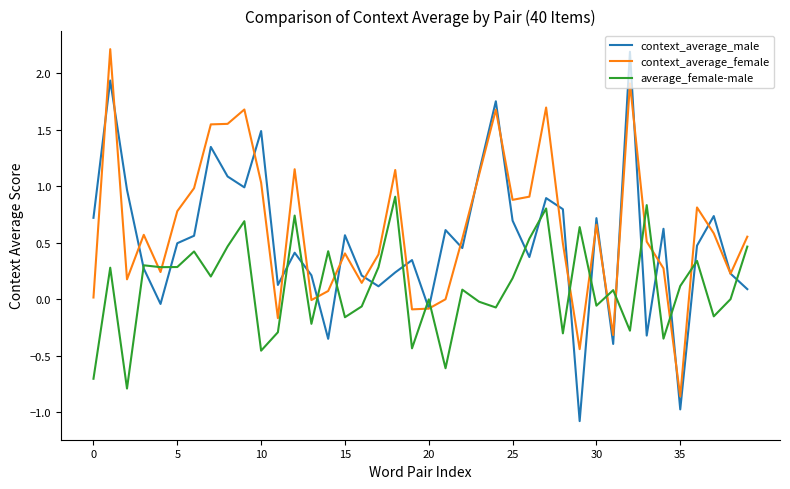

What is the lowest value of the context_average_male series?

-1.1